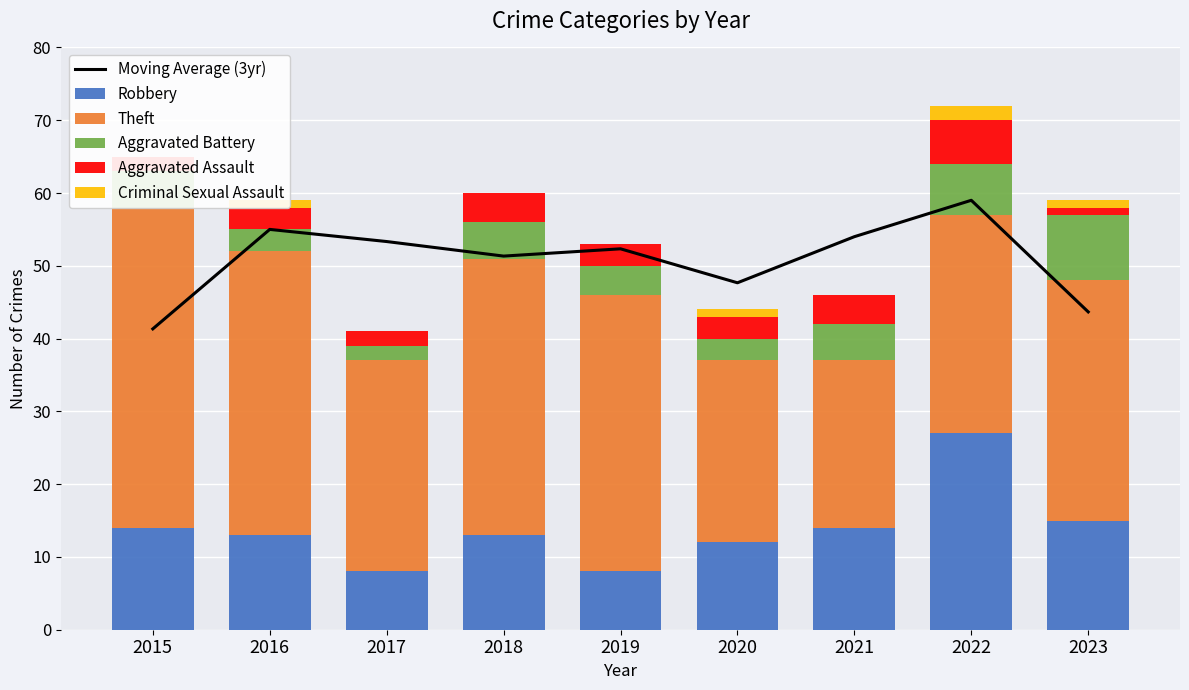

Which series has the largest total across all categories?

Moving Average (3yr)